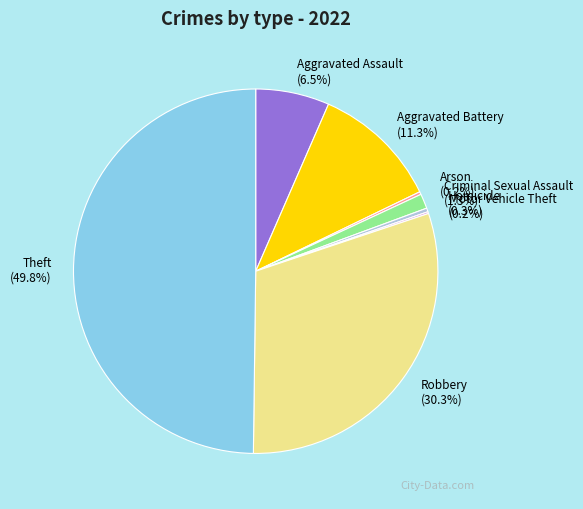

What portion of the pie excludes Aggravated Assault?

93.5%